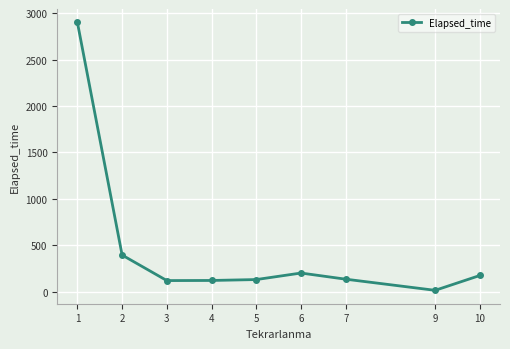

Which has a higher value, 1 or 5?

1